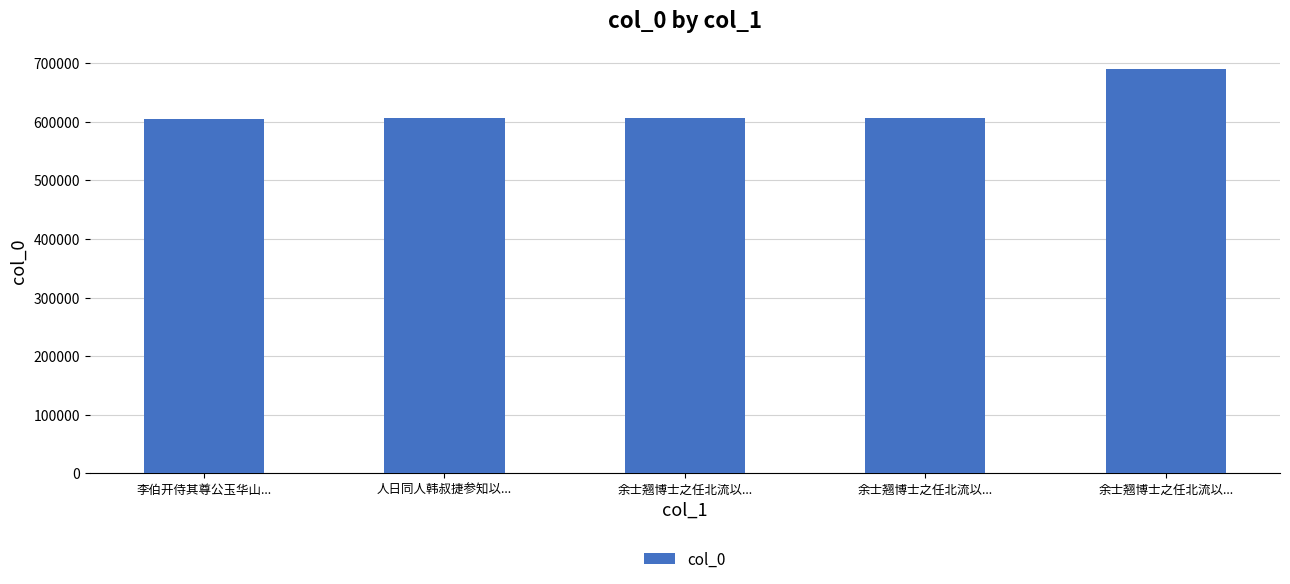

What is the approximate value at 余士翘博士之任北流以..., to the nearest 10?

605580